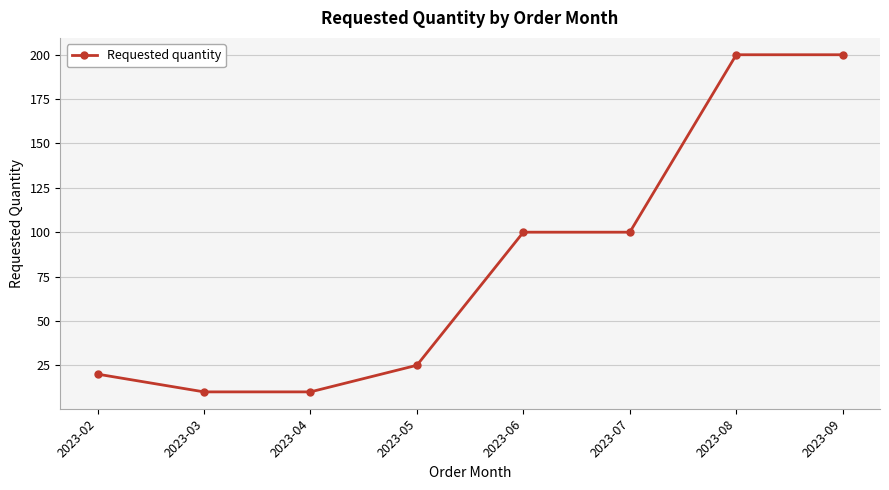

How many series are shown in this chart?

1